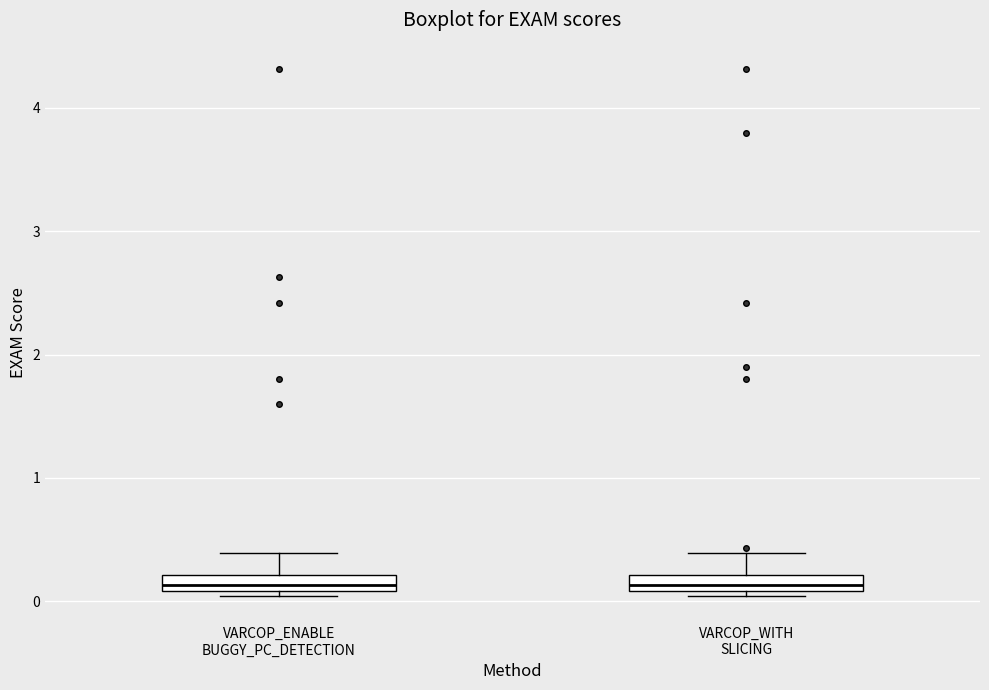

Where is the upper edge of the box for VARCOP_WITH SLICING on the y-axis? The values are not printed on the chart, so give them approximately, as read against the axis.

0.2